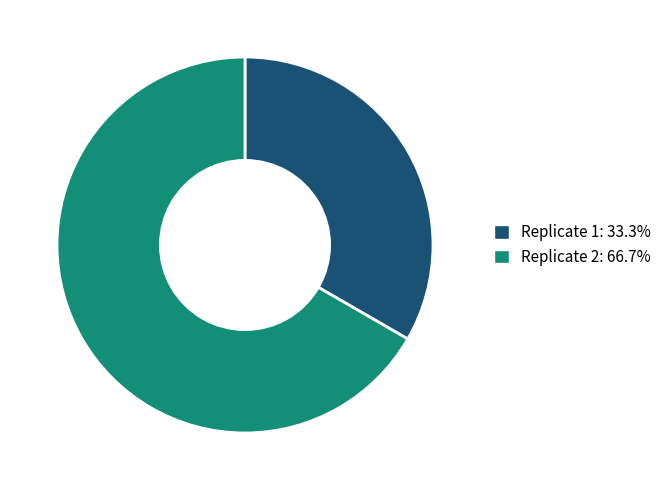

Approximately how many times larger is the value at Replicate 2: 66.7% compared to Replicate 1: 33.3%?

2.0